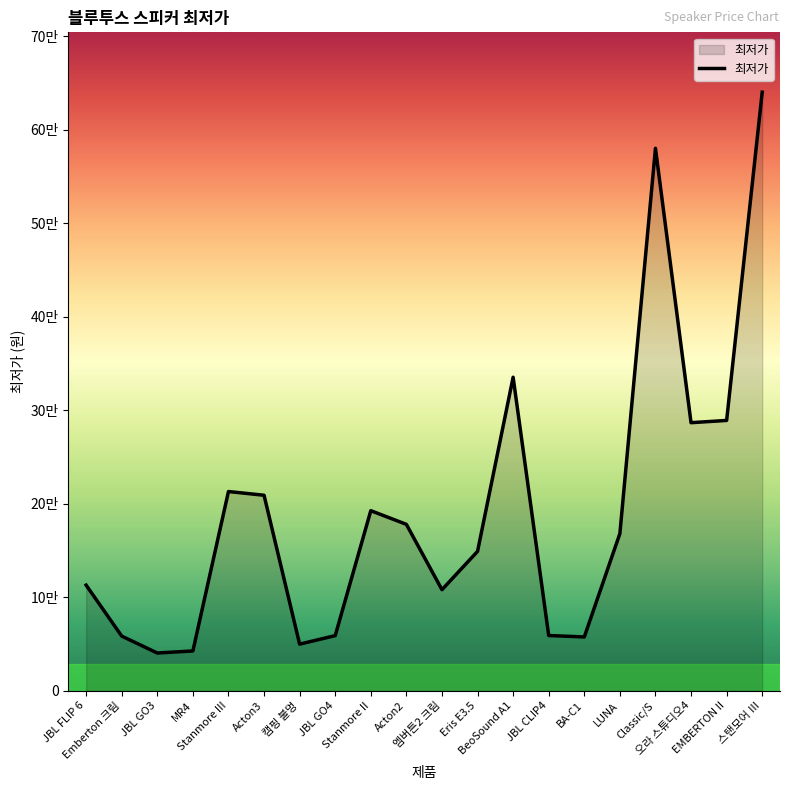

Approximately how many times larger is the value at Acton2 compared to MR4?

4.2